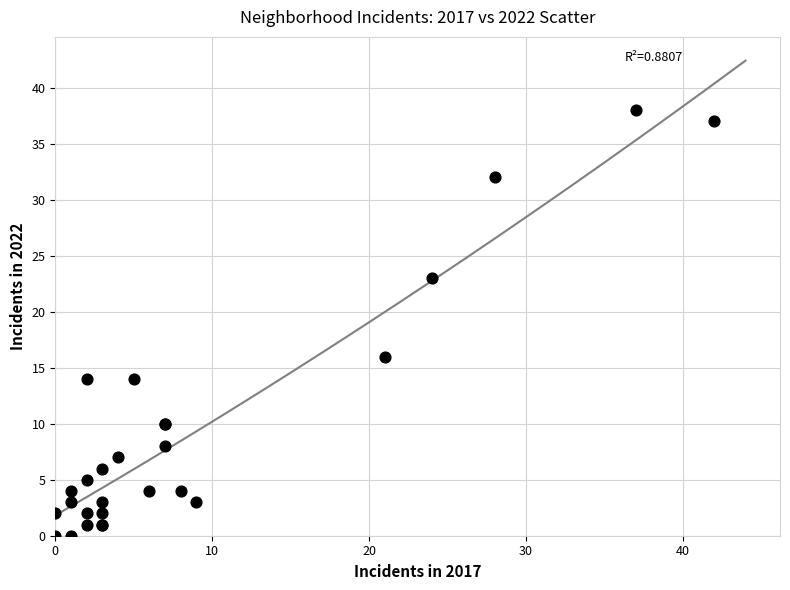

What Y value in the scatter plot is closest to 19?

16